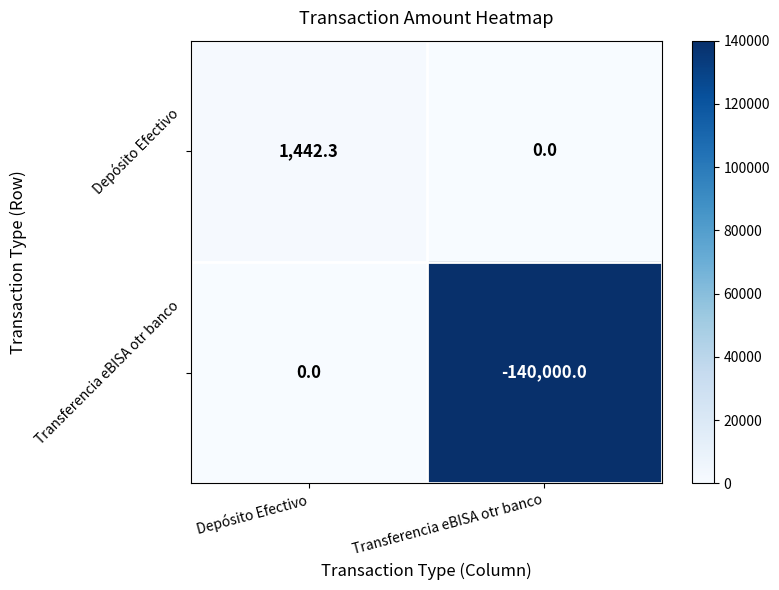

The Depósito Efectivo series shows 0.0 at Transferencia eBISA otr banco. True or false?

True